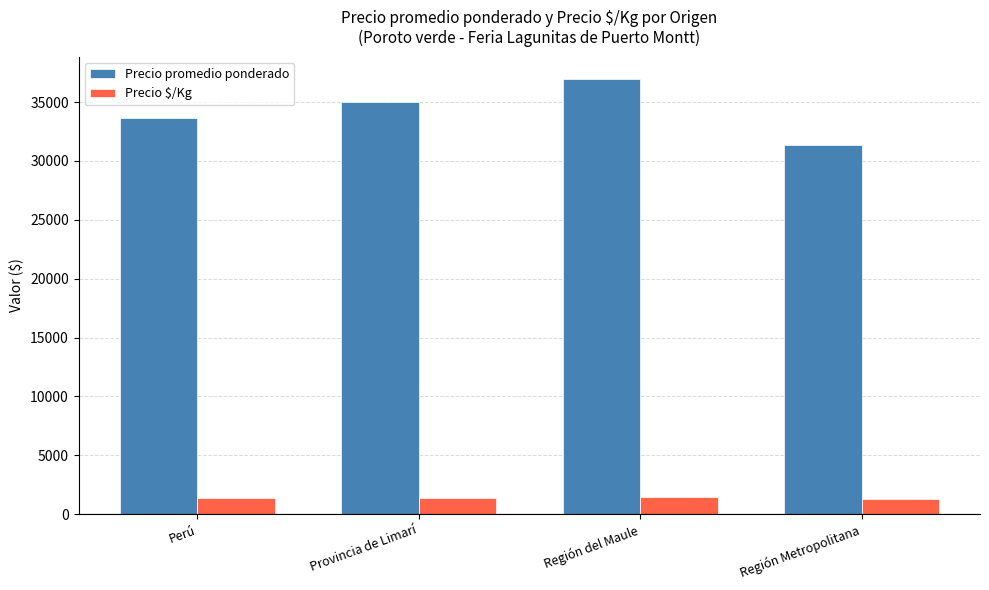

At how many categories does at least one series exceed 17639?

4